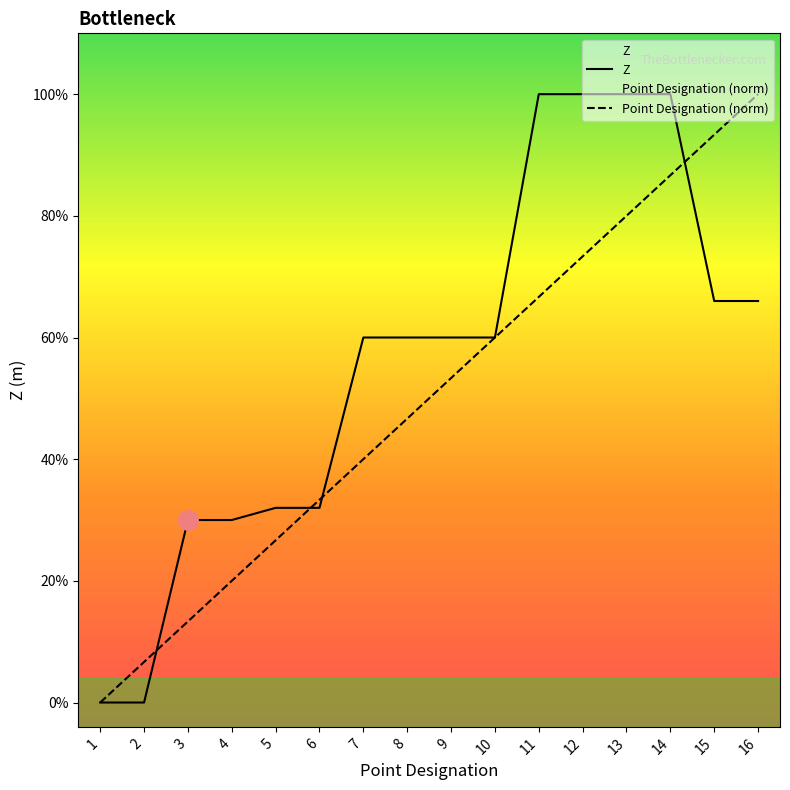

What is the difference between the maximum and minimum values in the Z series?

0.5